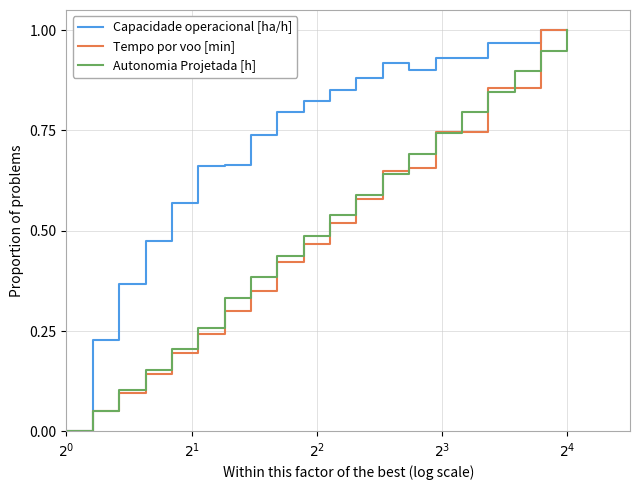

What are all the series names shown in the legend?

Capacidade operacional [ha/h], Tempo por voo [min], Autonomia Projetada [h]